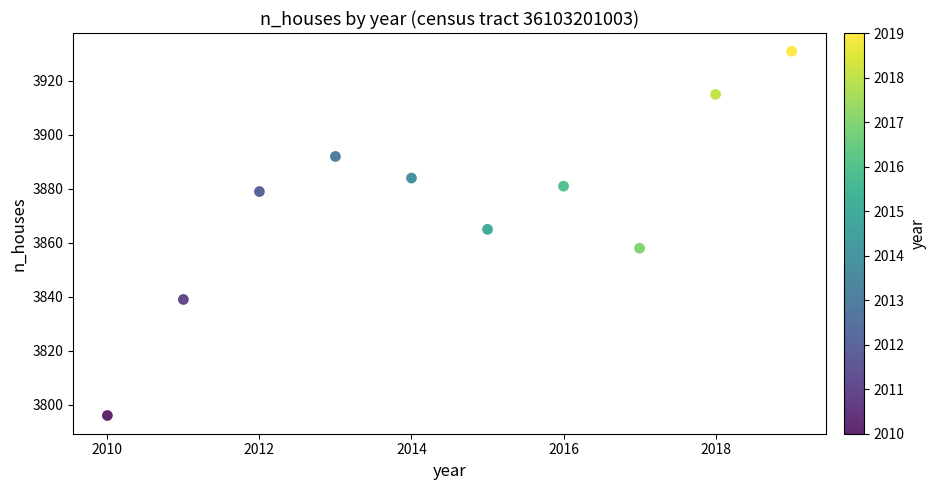

What is the average X value?

2014